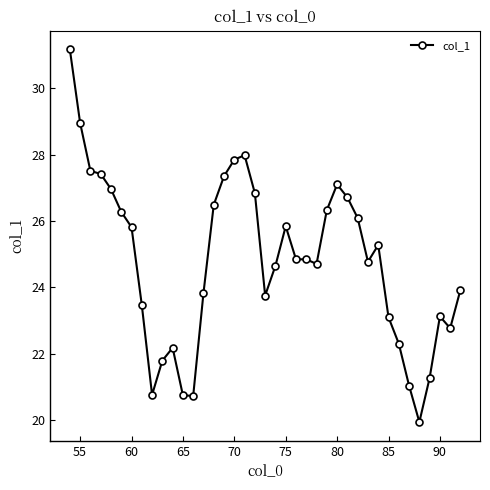

What is the difference between the second highest and minimum values?

9.0